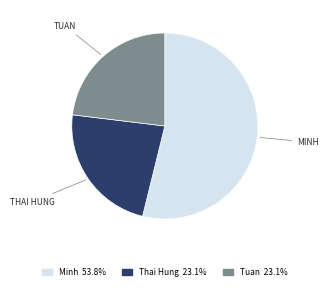

Between Minh and Tuan, which is larger?

Minh